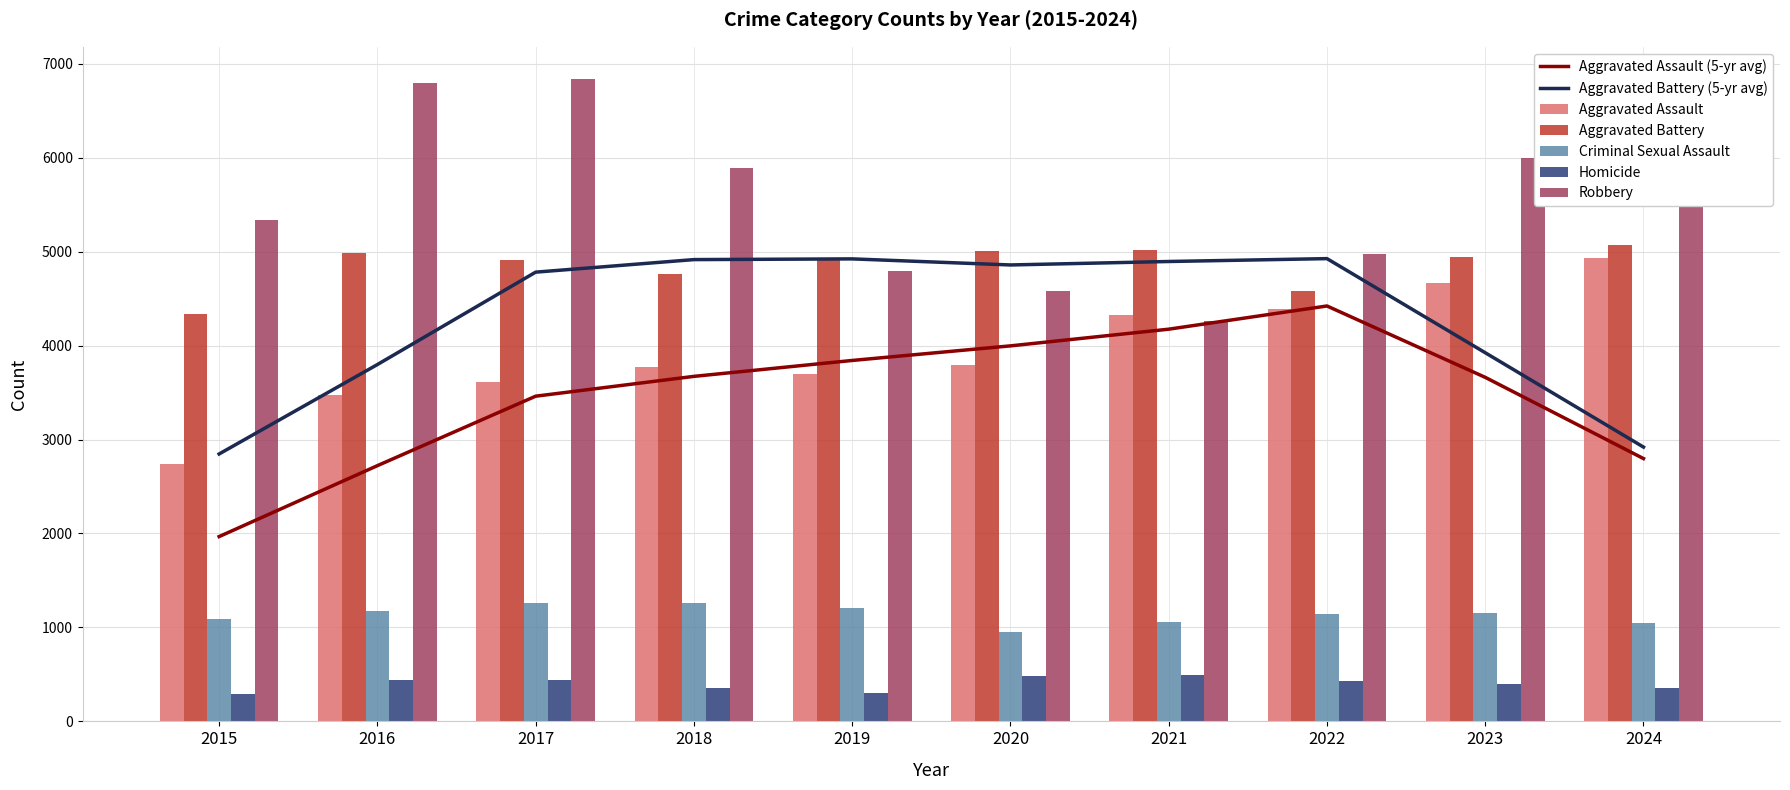

Reading left to right, what are all the values shown in this chart?

Aggravated Assault: 2015=2743	2016=3476	2017=3616	2018=3774	2019=3697	2020=3798	2021=4323	2022=4392	2023=4662	2024=4932
Aggravated Battery: 2015=4340	2016=4983	2017=4908	2018=4759	2019=4917	2020=5008	2021=5021	2022=4585	2023=4943	2024=5070
Criminal Sexual Assault: 2015=1092	2016=1179	2017=1259	2018=1258	2019=1210	2020=953	2021=1059	2022=1148	2023=1156	2024=1047
Homicide: 2015=292	2016=443	2017=438	2018=358	2019=307	2020=478	2021=491	2022=429	2023=400	2024=358
Robbery: 2015=5335	2016=6797	2017=6838	2018=5890	2019=4796	2020=4577	2021=4257	2022=4971	2023=5998	2024=5678